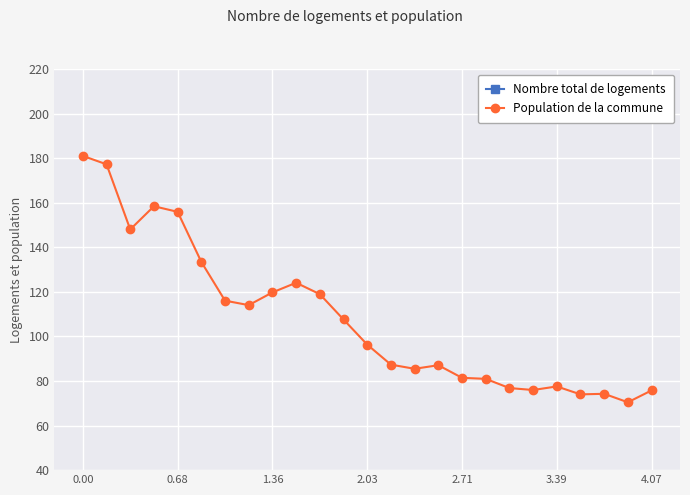

What is the highest value of the Nombre total de logements series?

4.1